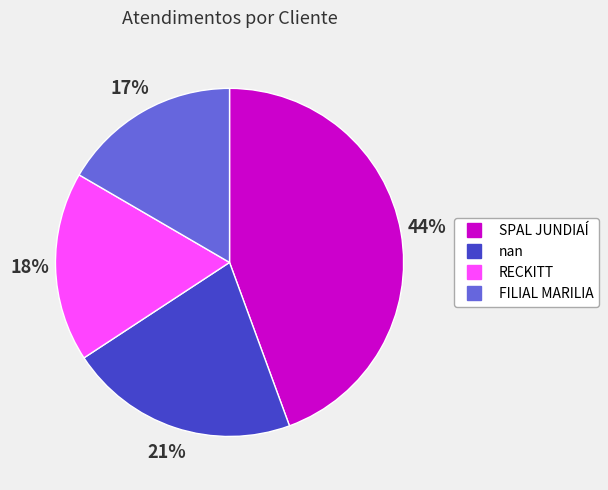

Which slice is the smallest?

FILIAL MARILIA